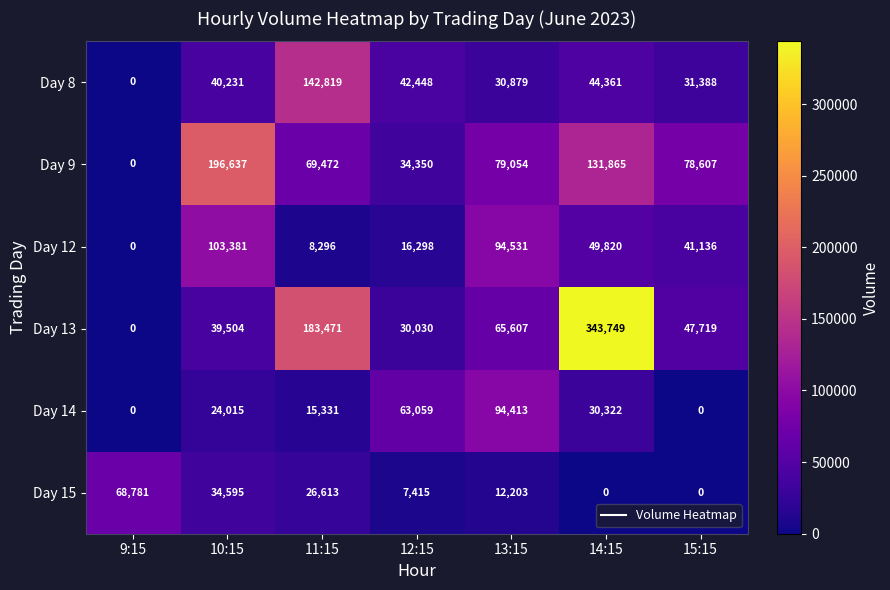

What is the sum of all Day 9 values?

589985